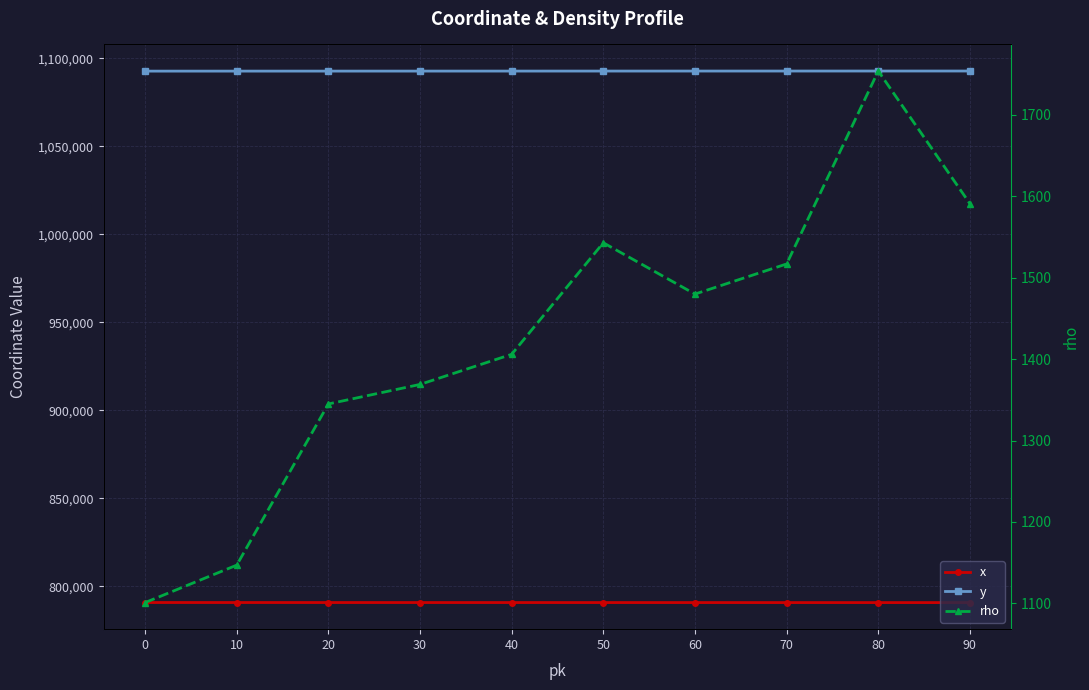

At how many categories does at least one series exceed 867448?

10